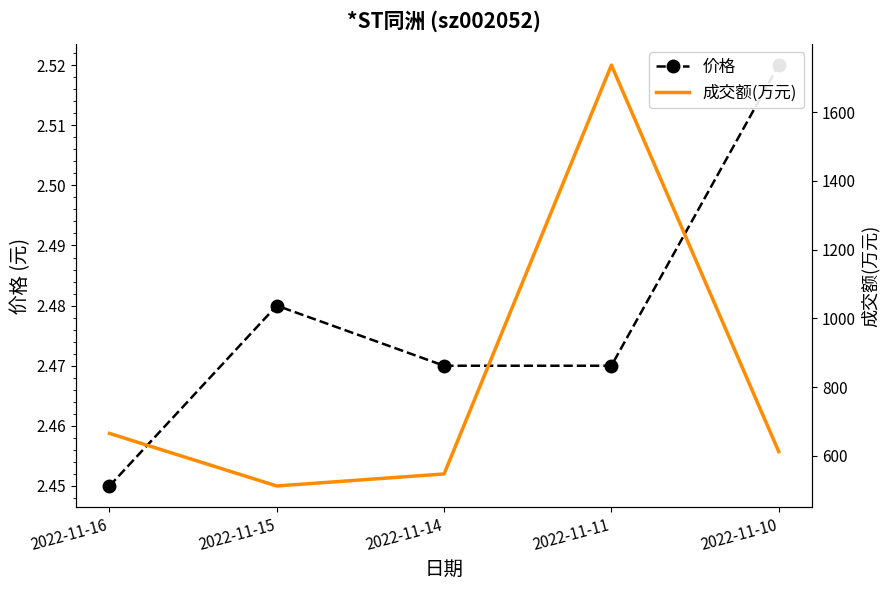

Reading right to left, list all the values displayed in this chart.

价格: 2022-11-10=2.5	2022-11-11=2.5	2022-11-14=2.5	2022-11-15=2.5	2022-11-16=2.5
成交额(万元): 2022-11-10=612.0	2022-11-11=1737.0	2022-11-14=547.0	2022-11-15=512.0	2022-11-16=665.0